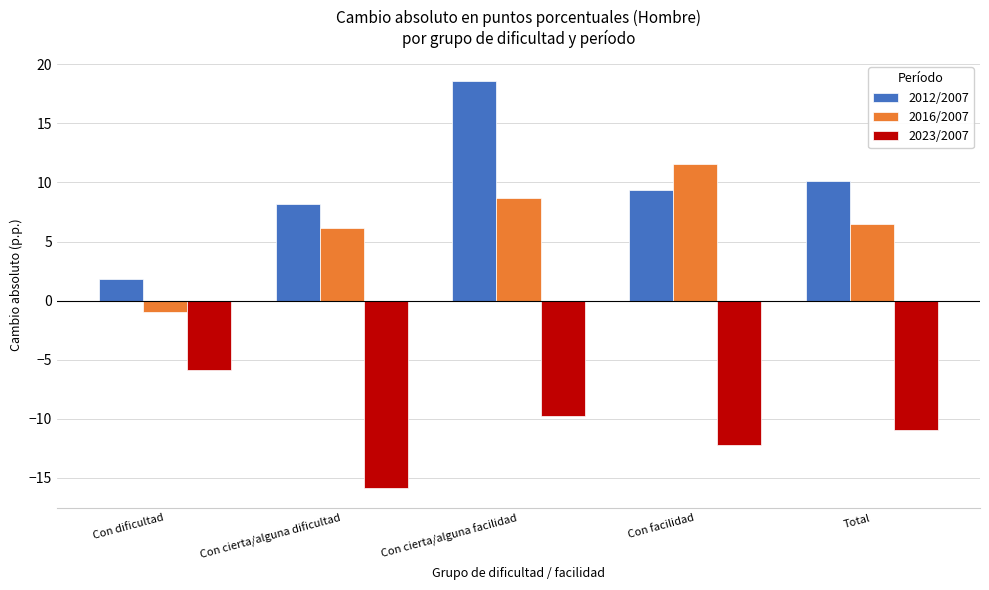

Reading left to right, list all the values displayed in this chart.

2012/2007: 1.8	8.2	18.6	9.3	10.2
2016/2007: -1.0	6.1	8.7	11.6	6.5
2023/2007: -5.9	-15.9	-9.8	-12.3	-11.0